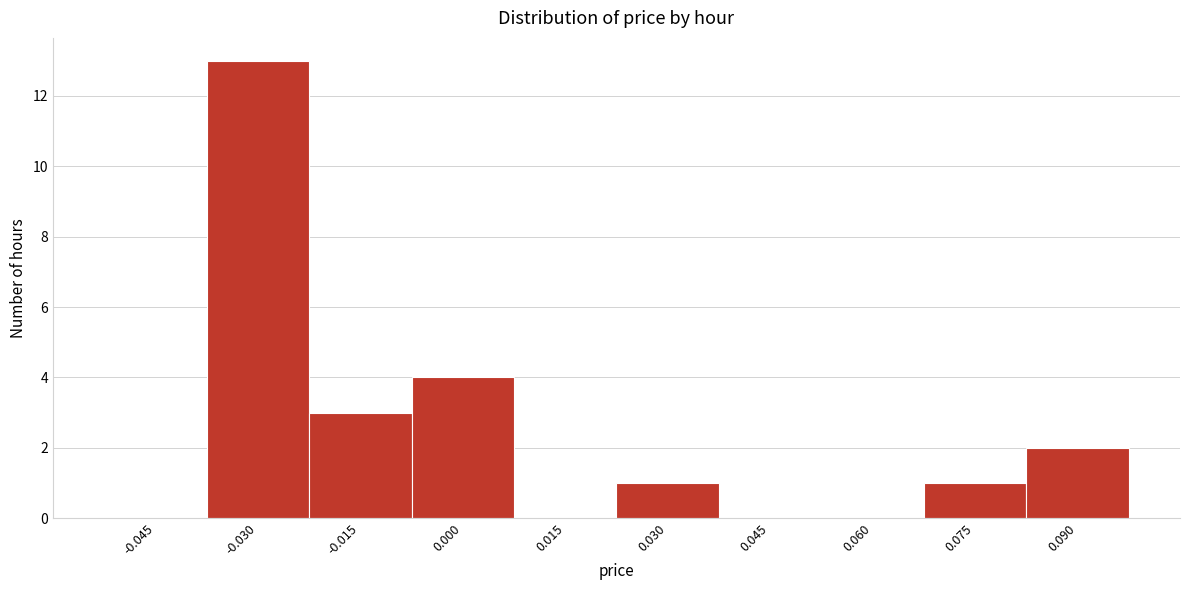

Reading left to right, list all the values displayed in this chart.

-0.045=0	-0.030=13	-0.015=3	0.000=4	0.015=0	0.030=1	0.045=0	0.060=0	0.075=1	0.090=2